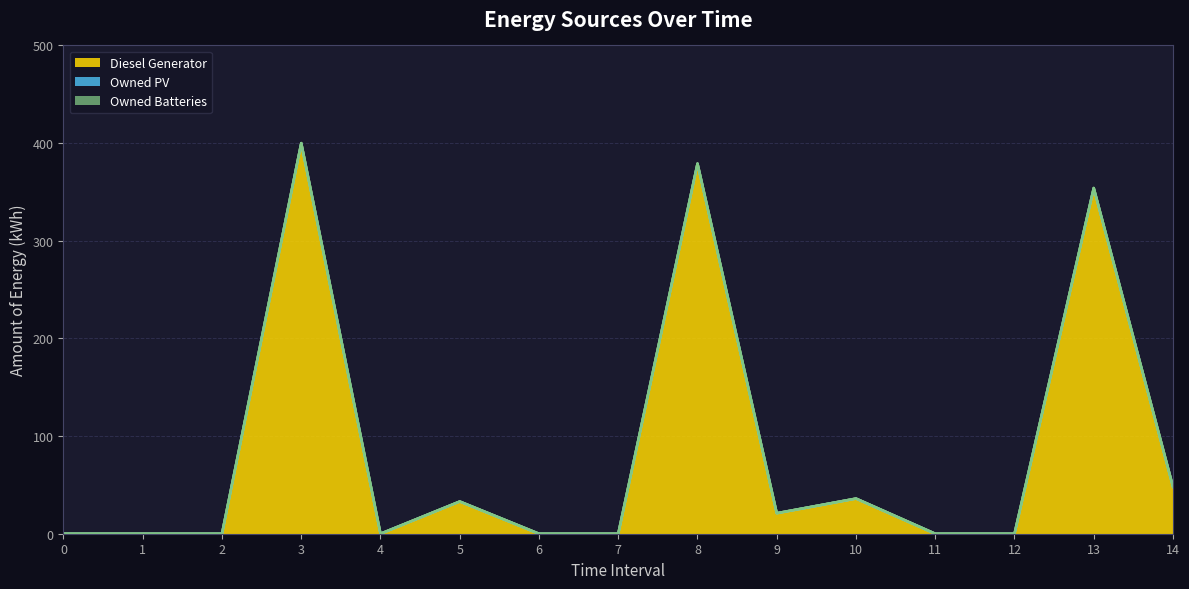

Which series has the widest spread of values?

Diesel Generator